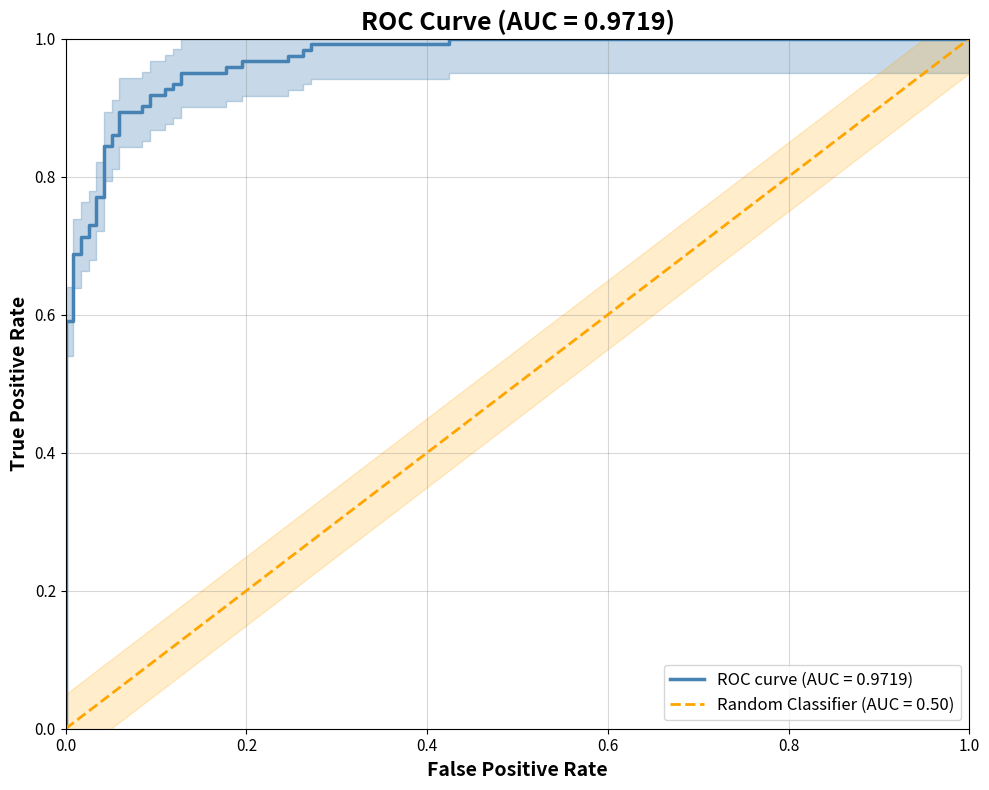

What is the greatest value displayed?

1.0